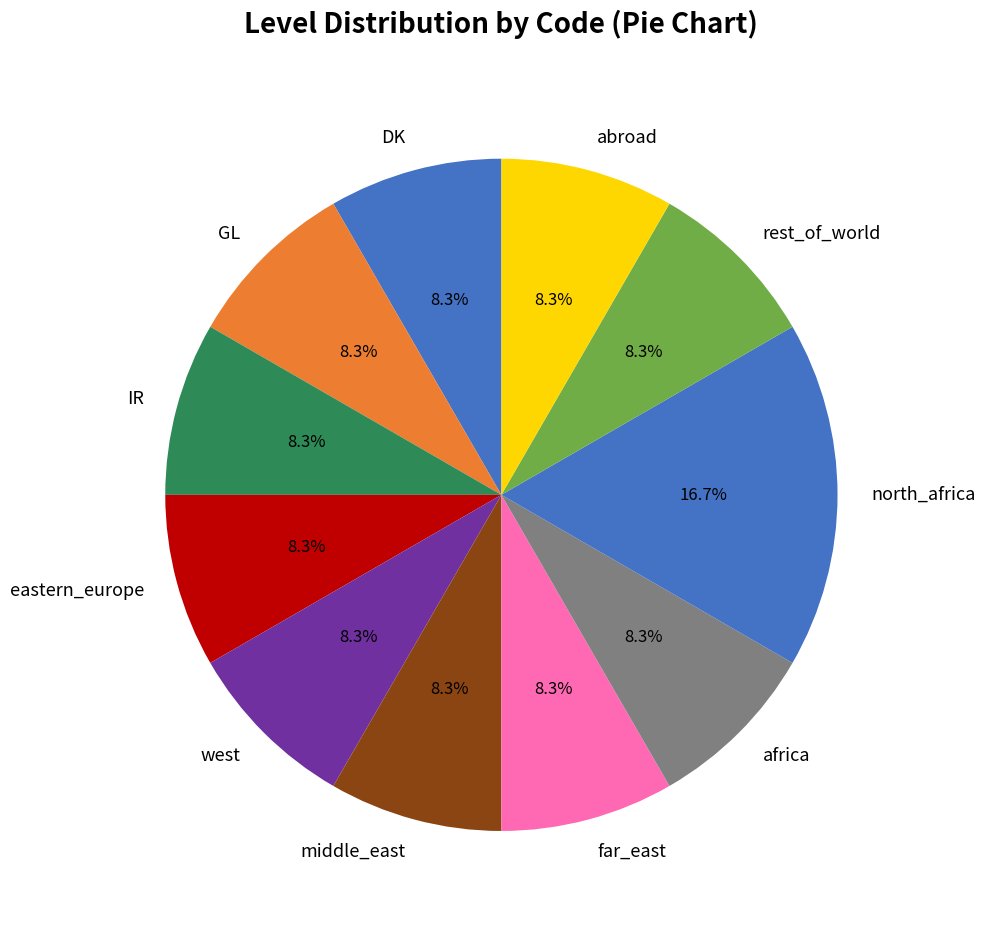

The west slice represents 1% of the pie. True or false?

False